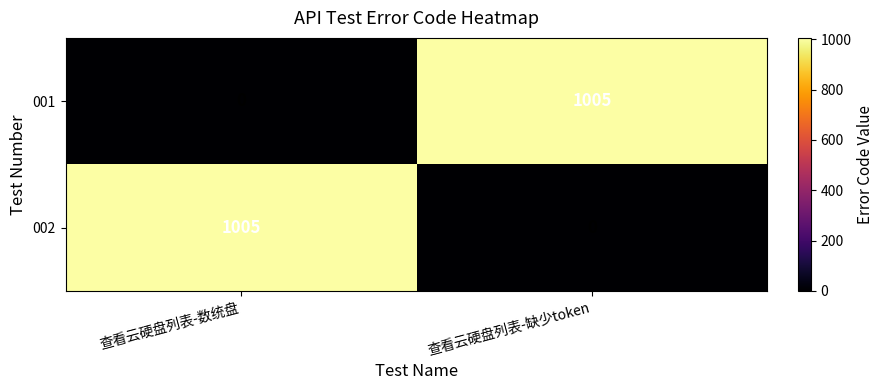

True or false: 001 has a value of 0 at 查看云硬盘列表-数统盘.

True